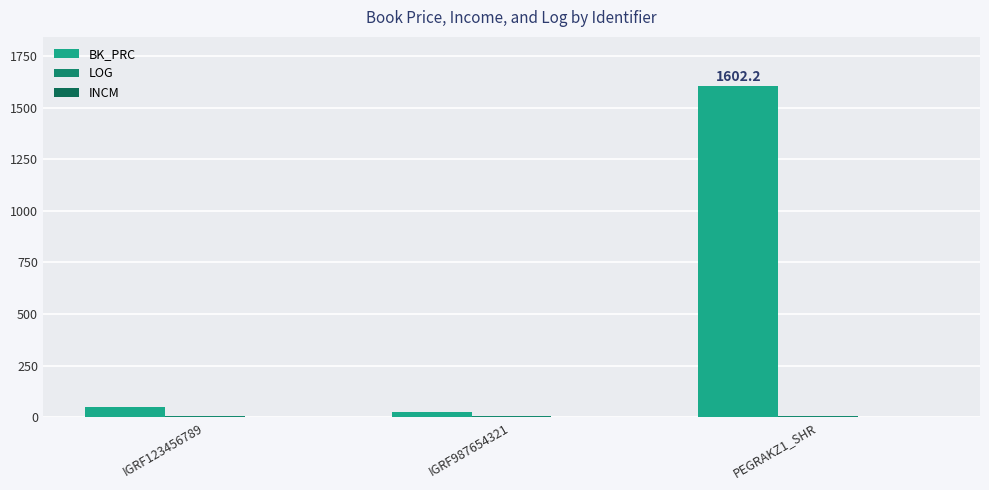

How many groups of bars are there?

3